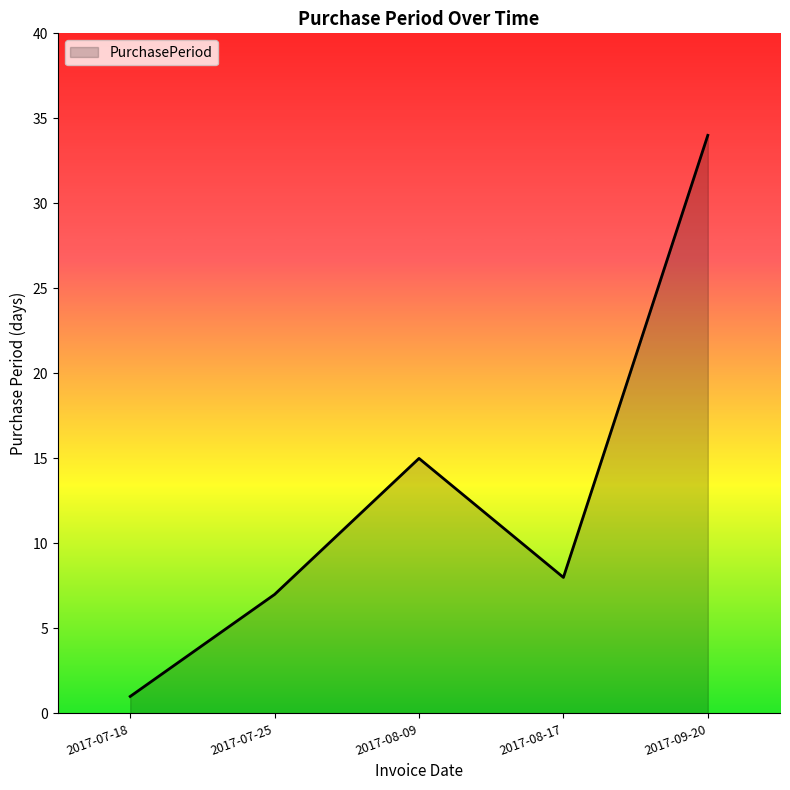

True or false: the data shows 1 at 2017-07-18.

True